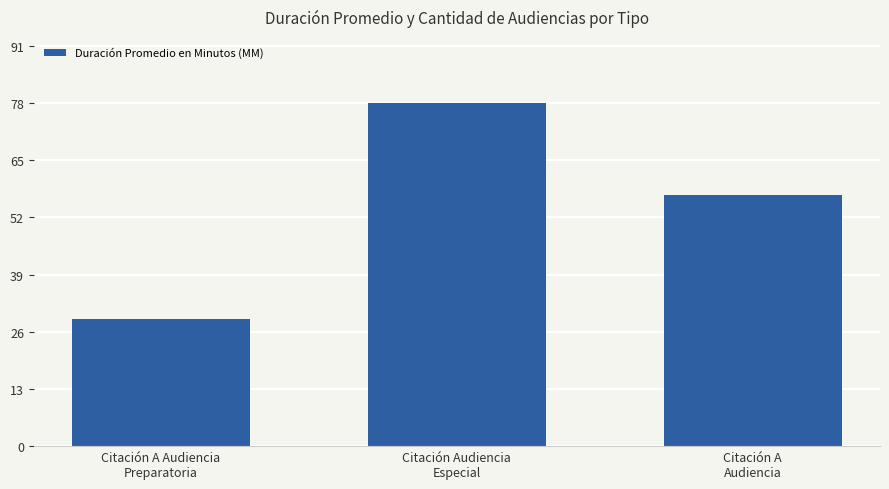

Between Citación Audiencia
Especial and Citación A
Audiencia, which is larger?

Citación Audiencia
Especial